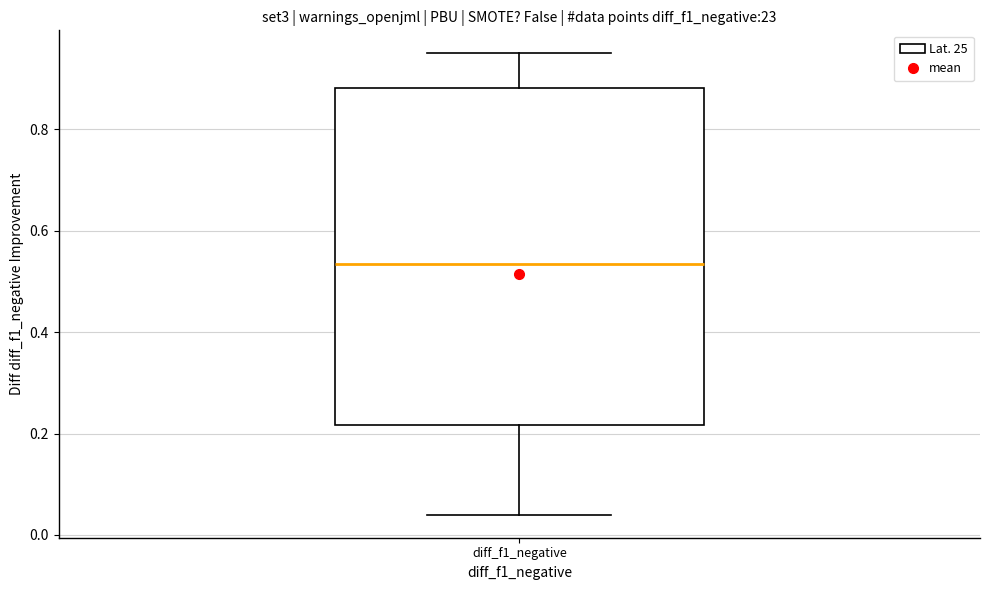

Where does the lower whisker of the box for diff_f1_negative end on the y-axis? The values are not printed on the chart, so give them approximately, as read against the axis.

0.04